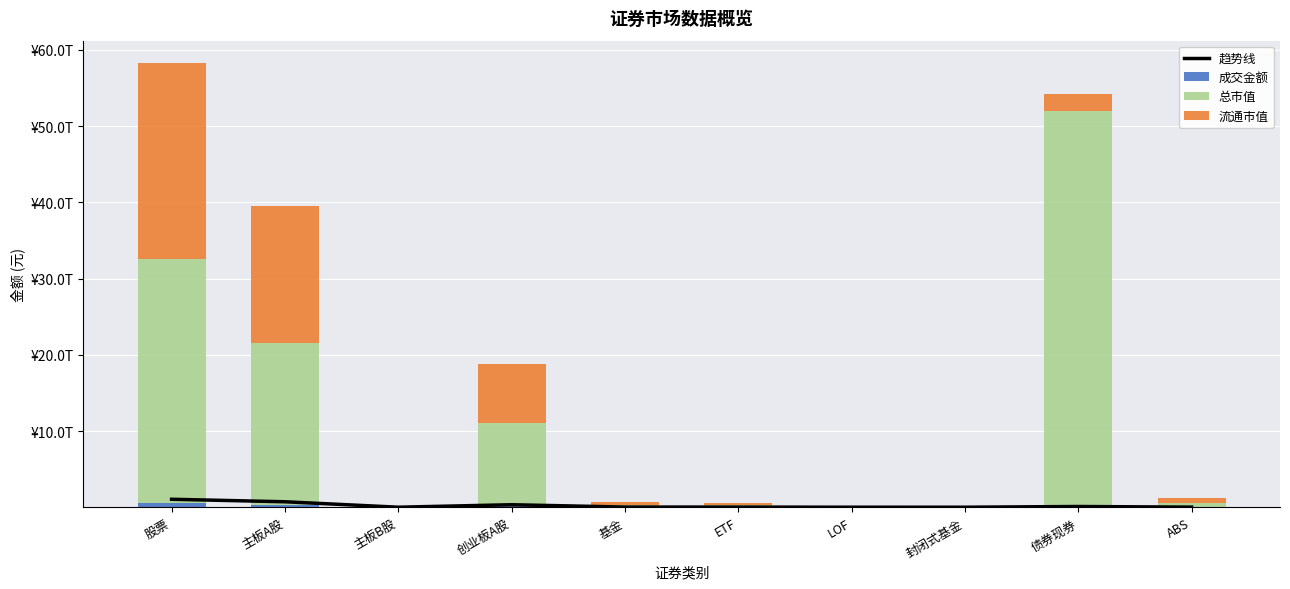

What is the sum of all 成交金额 values?

1136764119590.1